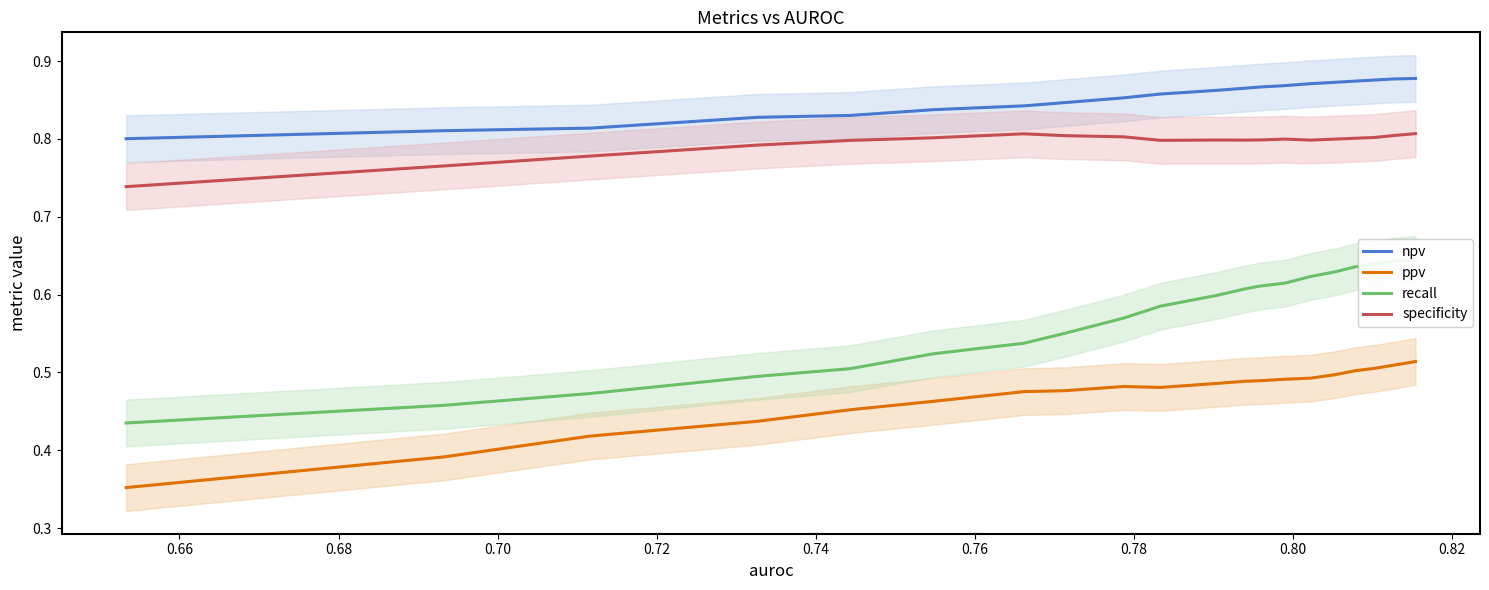

Does the chart display data point markers on the line(s)?

No